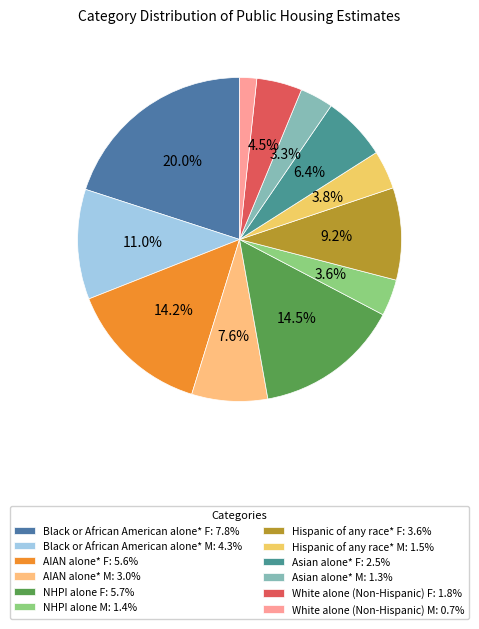

How much of the chart is everything except NHPI alone F?

85.5%